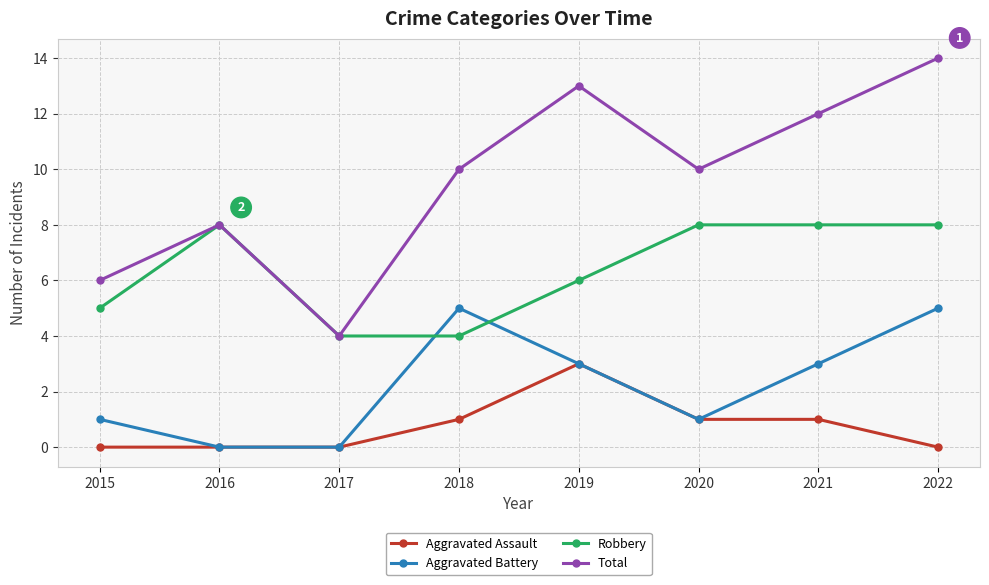

What are all the series names shown in the legend?

Aggravated Assault, Aggravated Battery, Robbery, Total